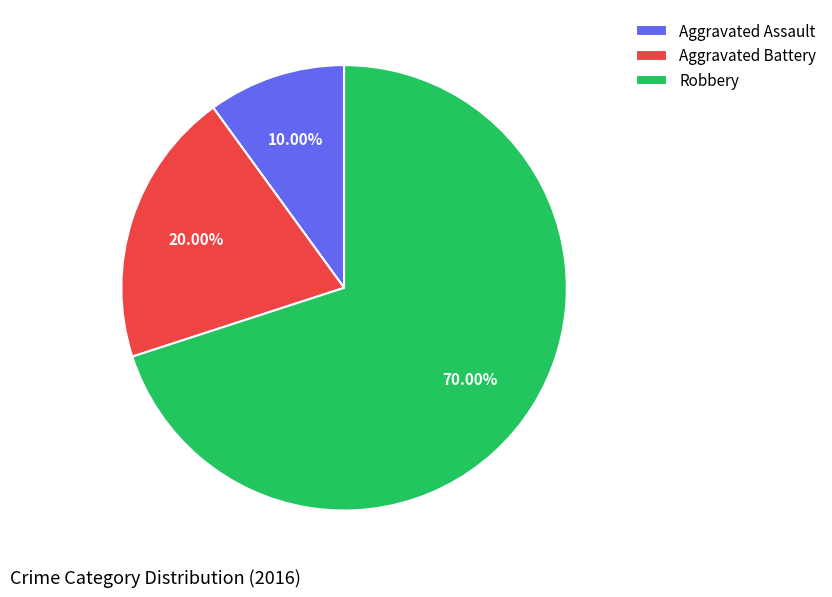

To the nearest percent, what percentage of the pie is Robbery?

70%